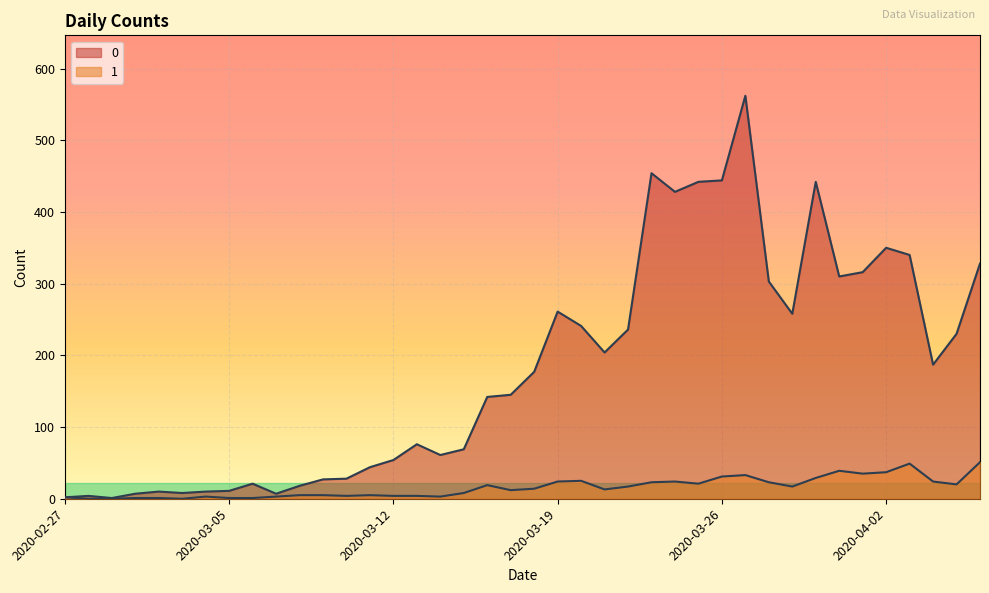

How many lines are shown in the chart?

2